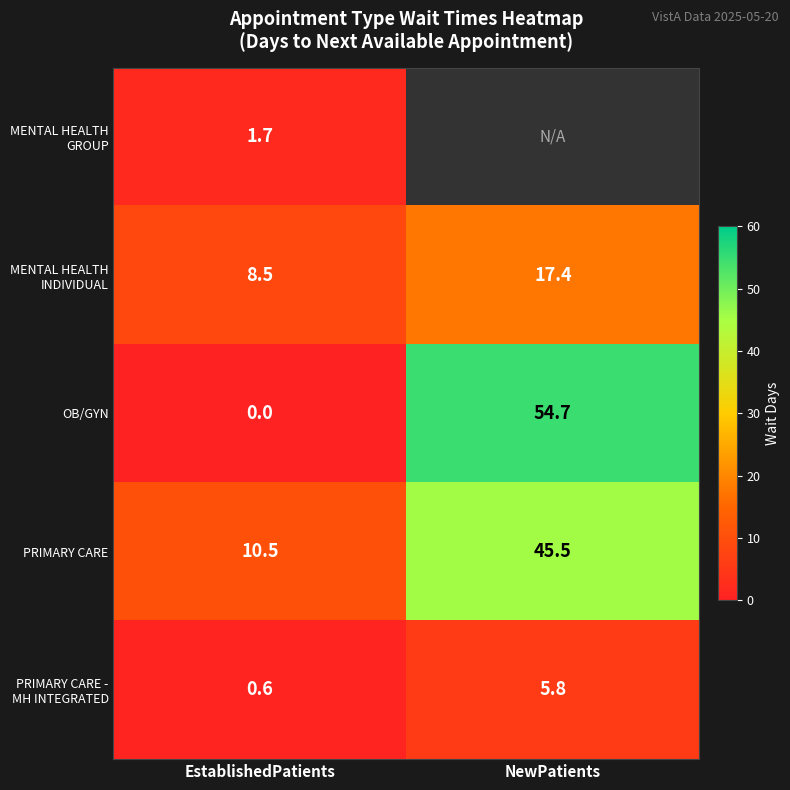

What is the difference between the OB/GYN values at NewPatients and EstablishedPatients?

54.7